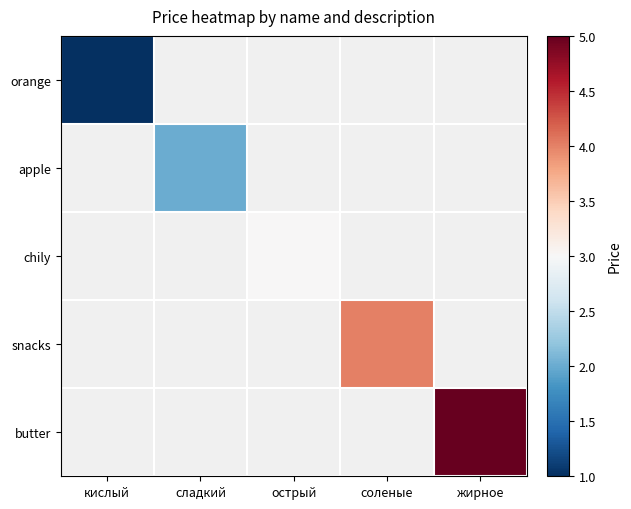

What is the minimum value shown in the chart?

1.0